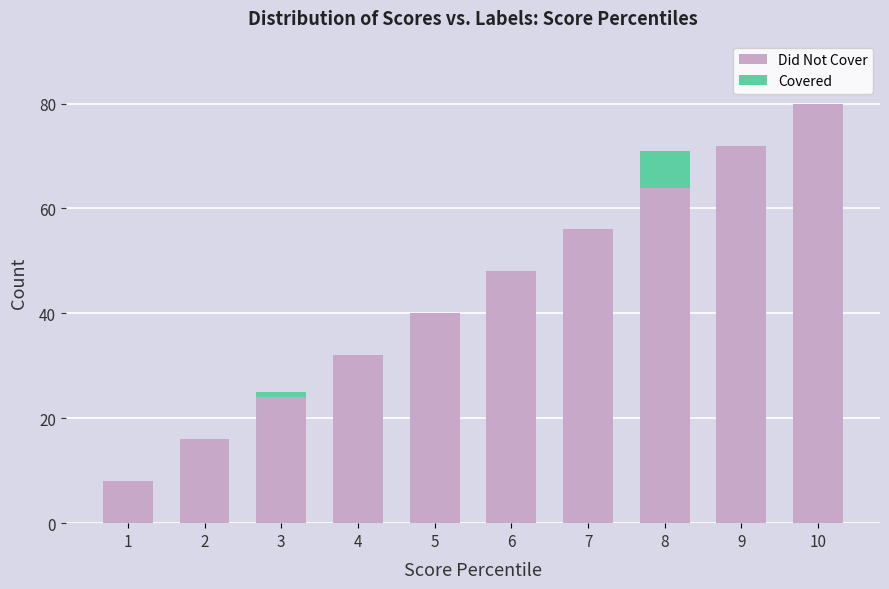

The value of Did Not Cover at 10 is 17. True or false?

False